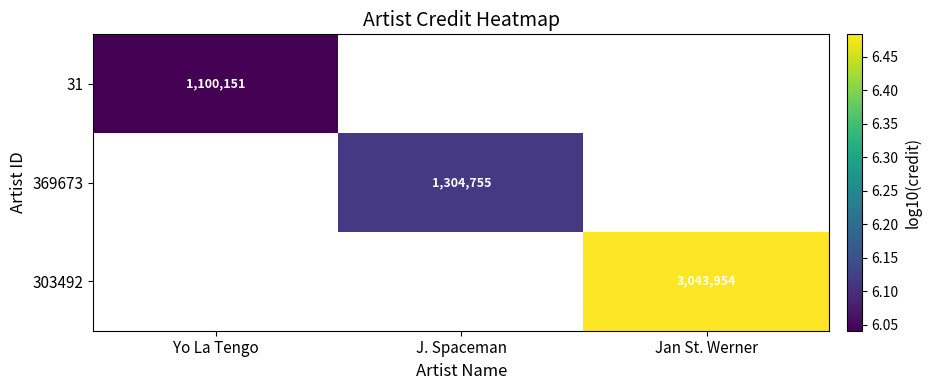

Count the number of categories in the chart.

3